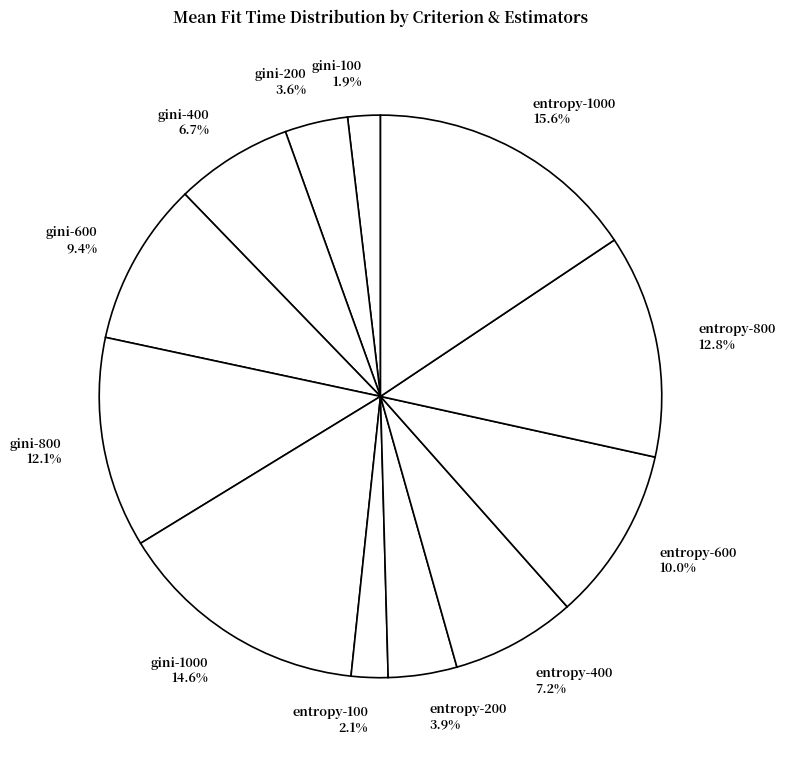

What percentage is the entropy-400 slice, to the nearest percent?

7%